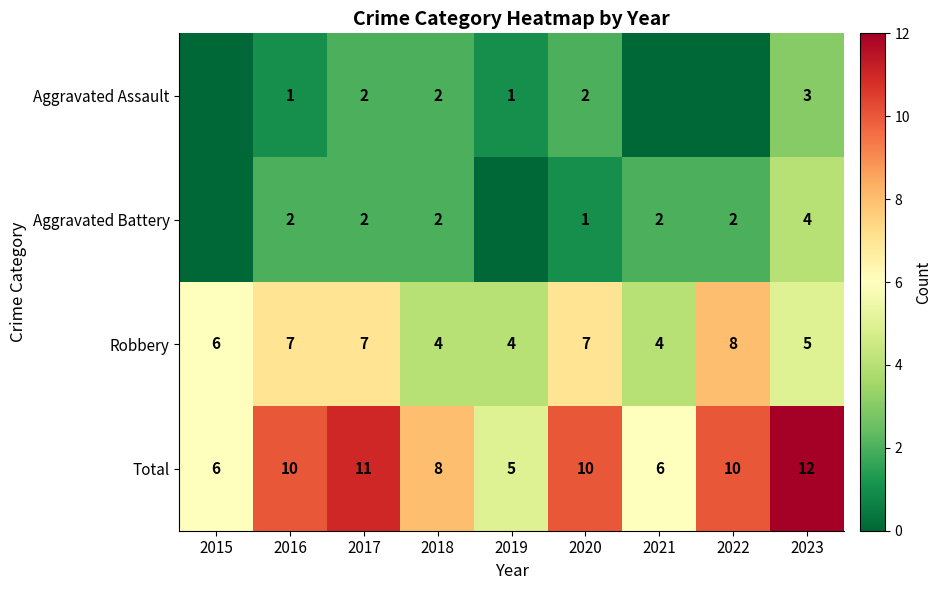

What value does the Total series have at 2021?

6